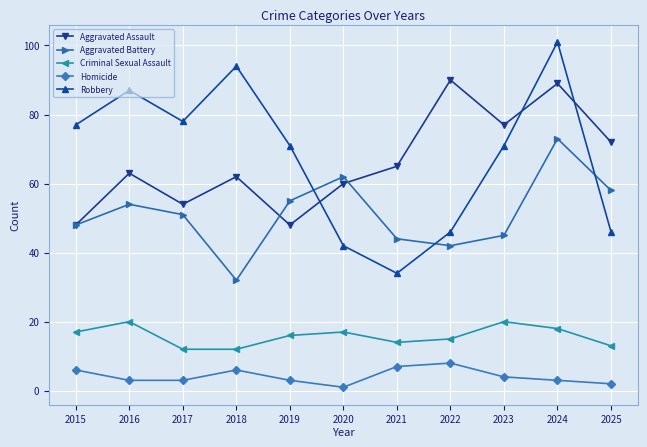

At which category is the sum across all series the highest?

2024